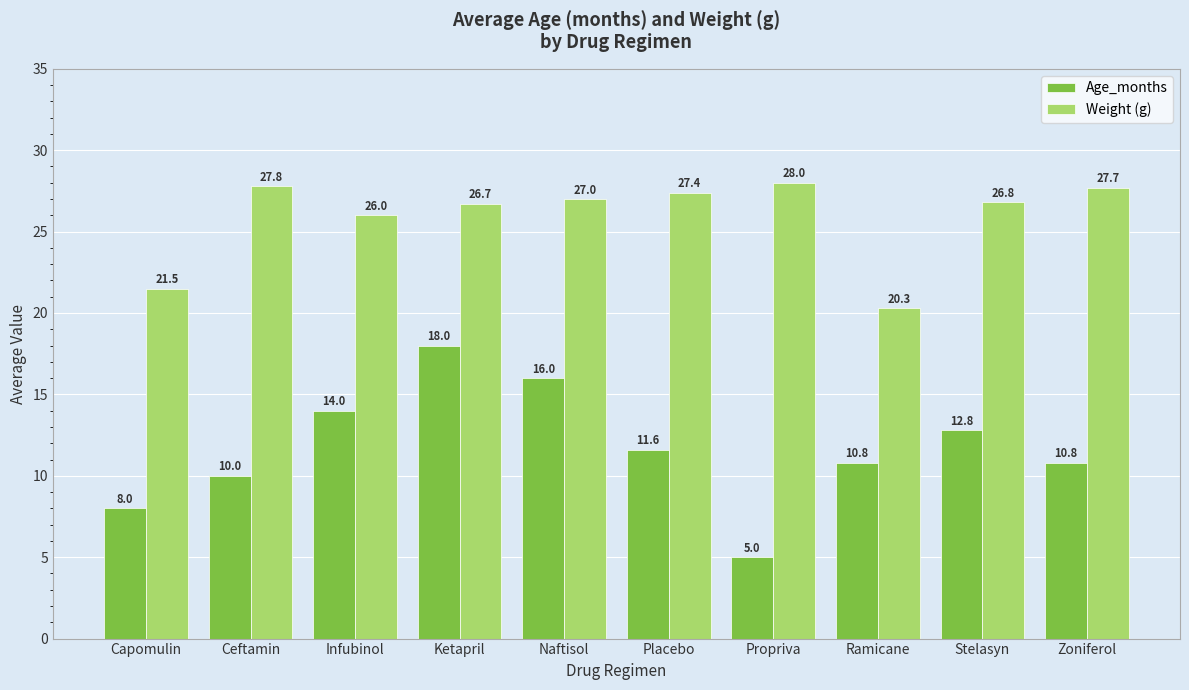

List the series in order of their peak value, lowest first.

Age_months, Weight (g)